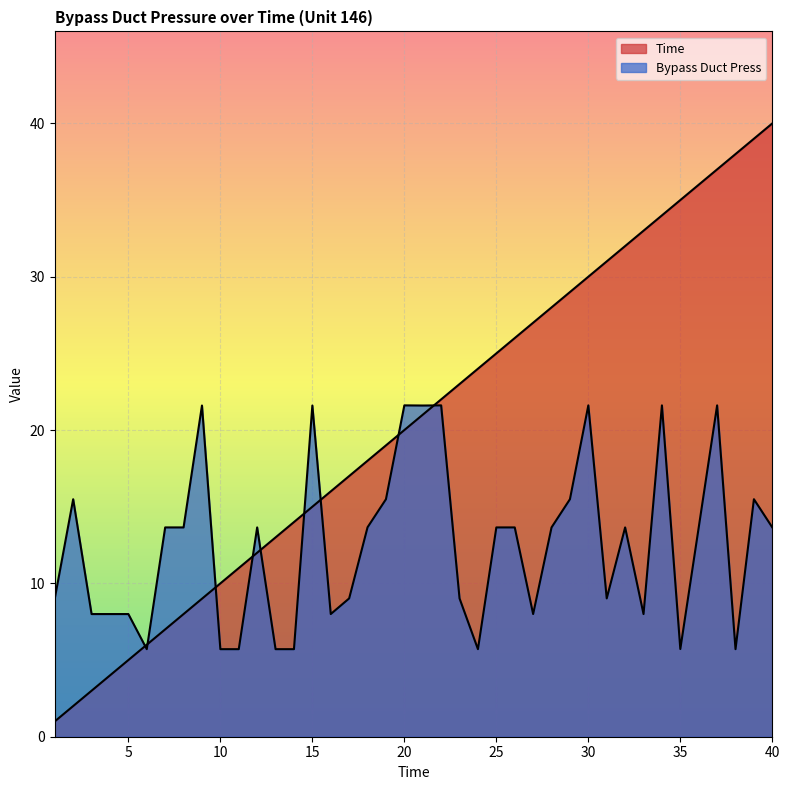

What is the value of the Bypass Duct Press point at the 15th from the left?

21.6